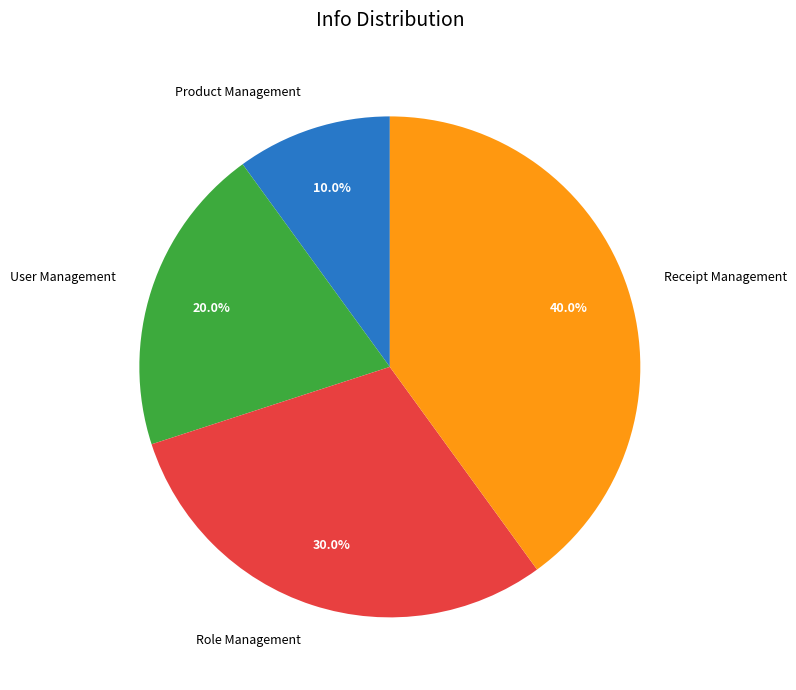

Does Role Management account for over 50% of the chart?

No